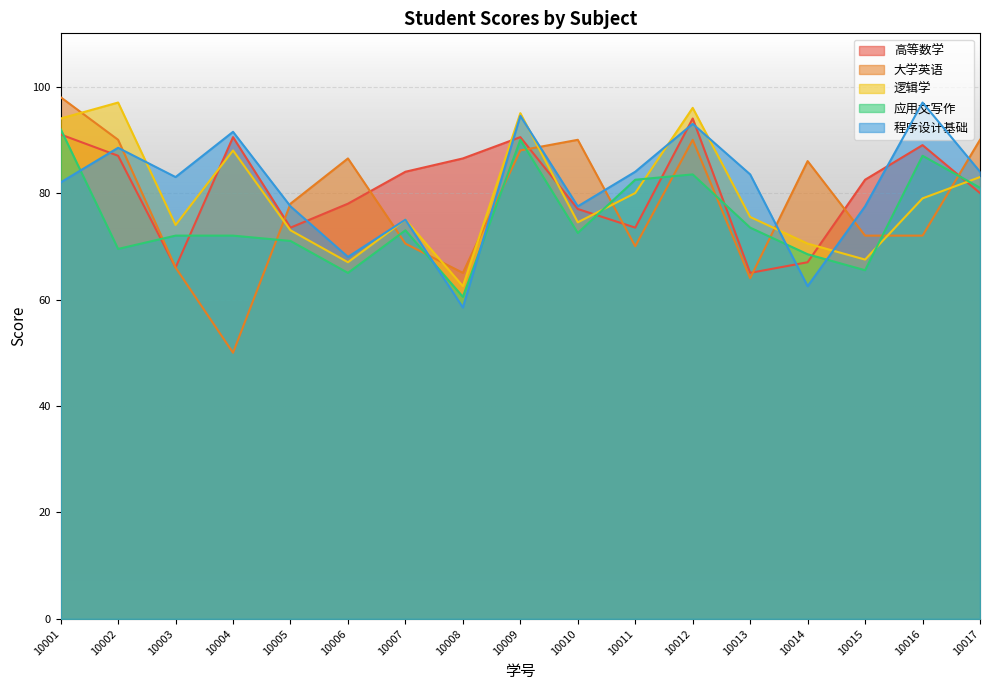

What is the highest value of the 高等数学 series?

94.0